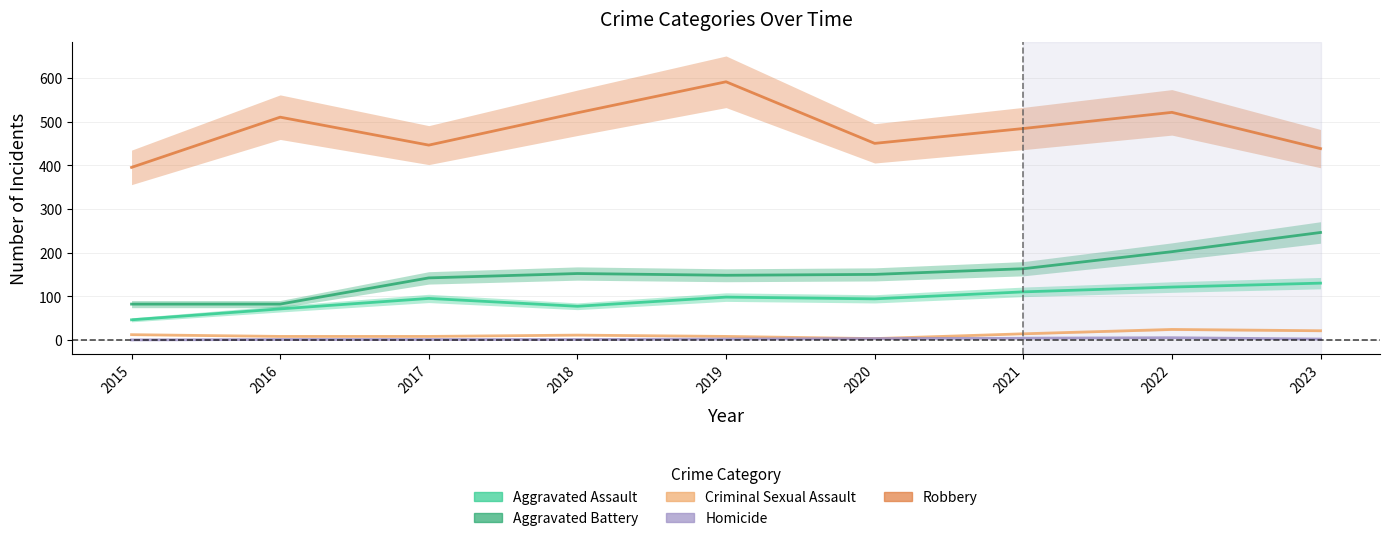

What is the value of the Aggravated Assault point at the 6th from the left?

94